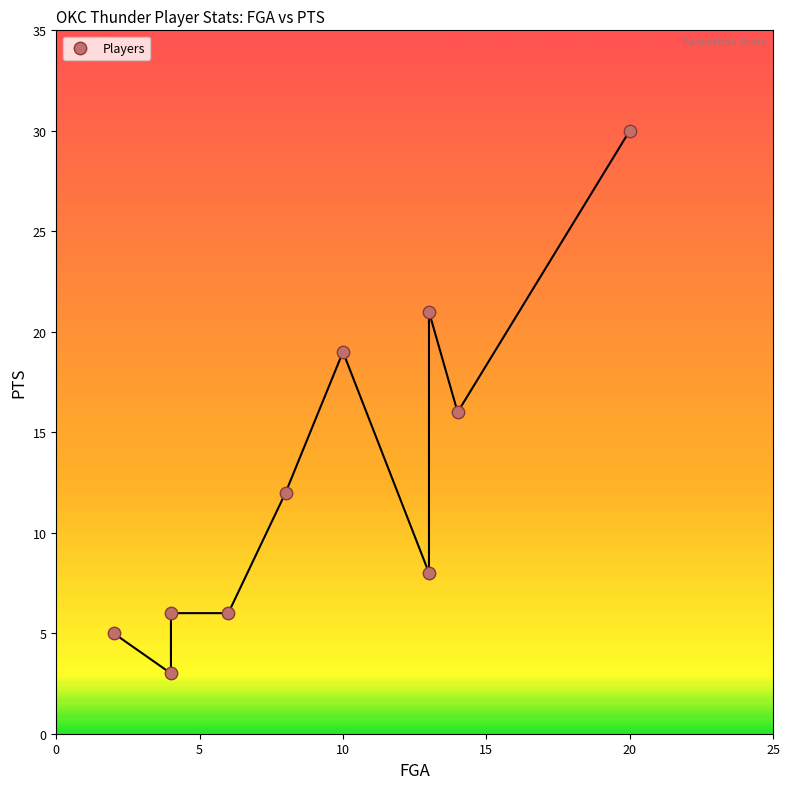

What is the average Y value?

13